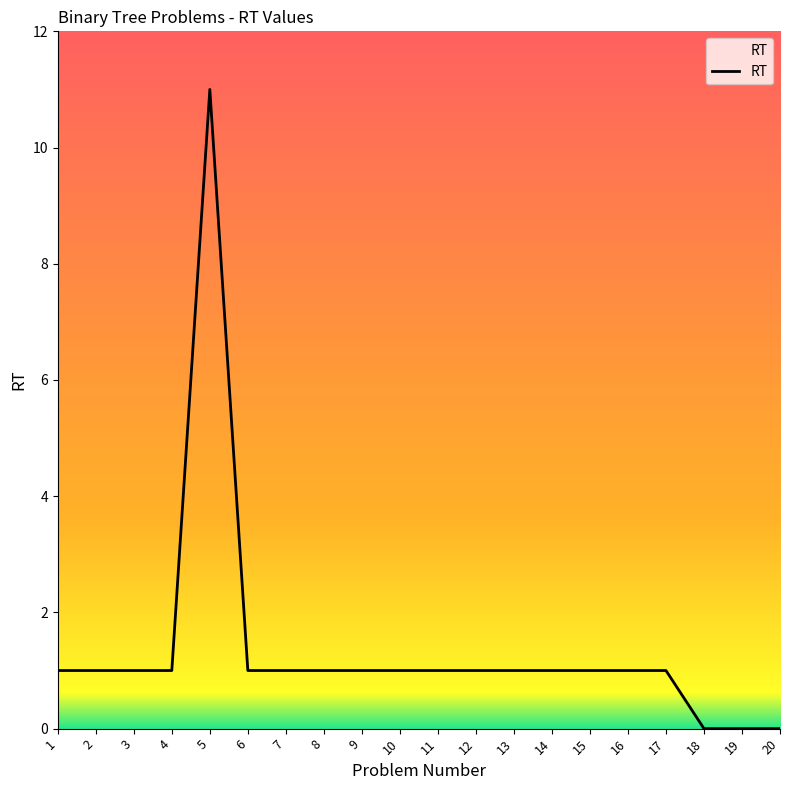

True or false: the data shows 2 at 16.

False